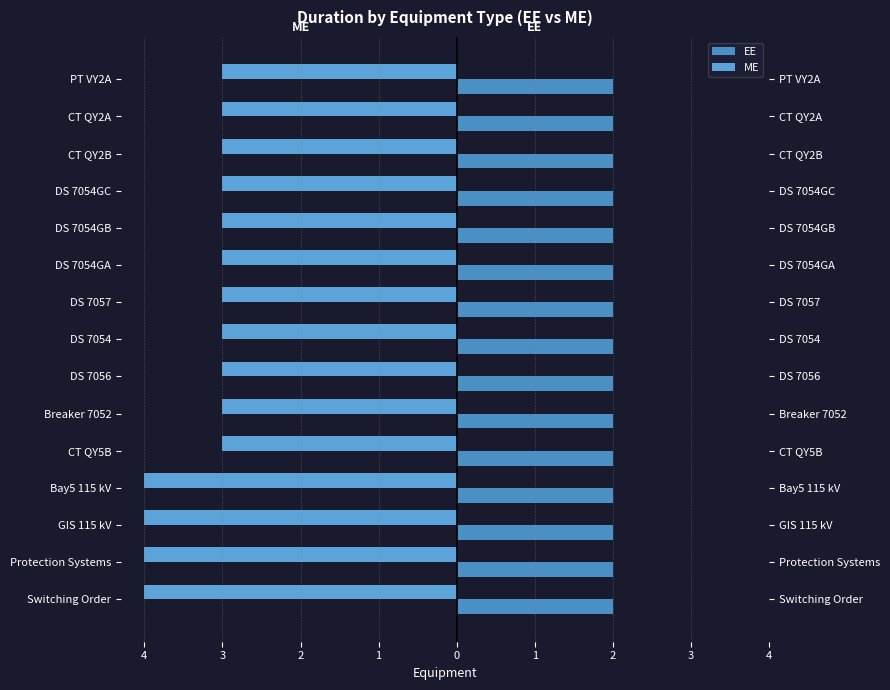

What is the average value of the ME series?

-3.3